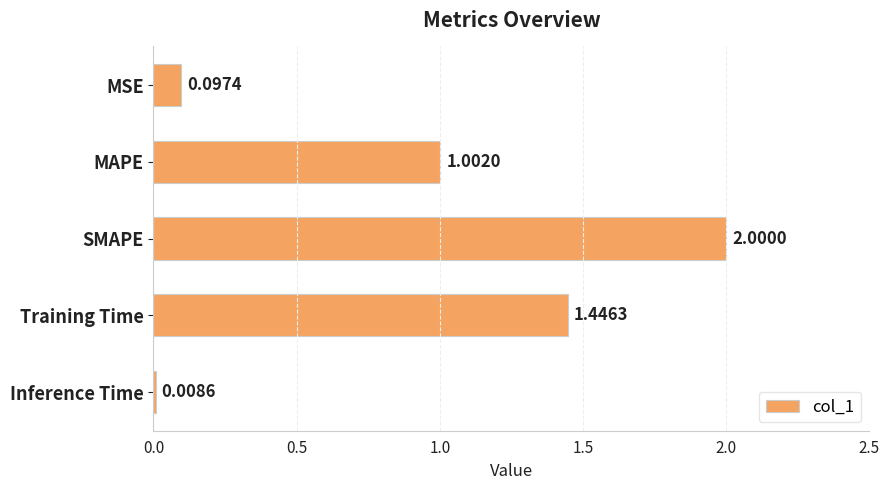

Are the bars grouped side by side (vs. stacked)?

No